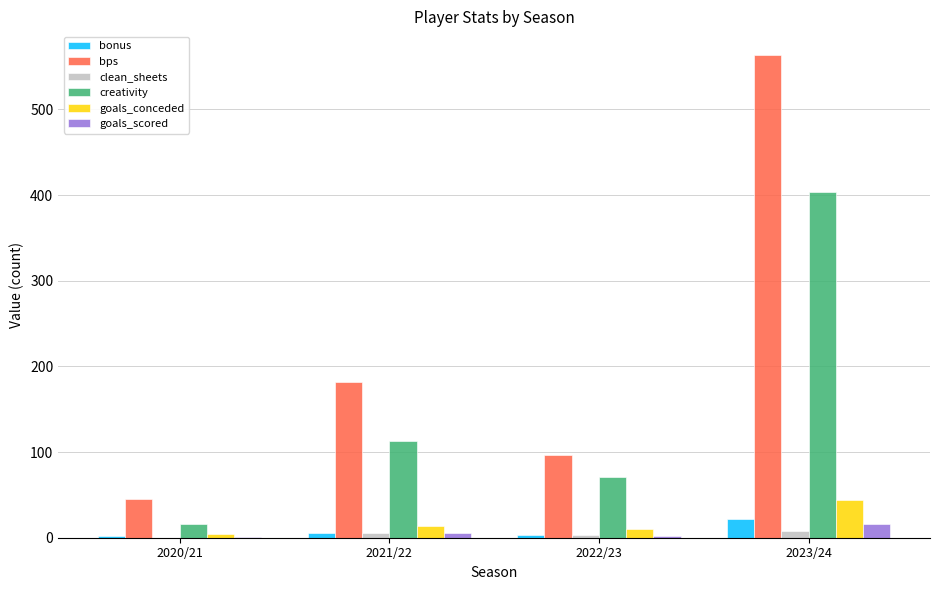

How many distinct data groups are displayed?

6